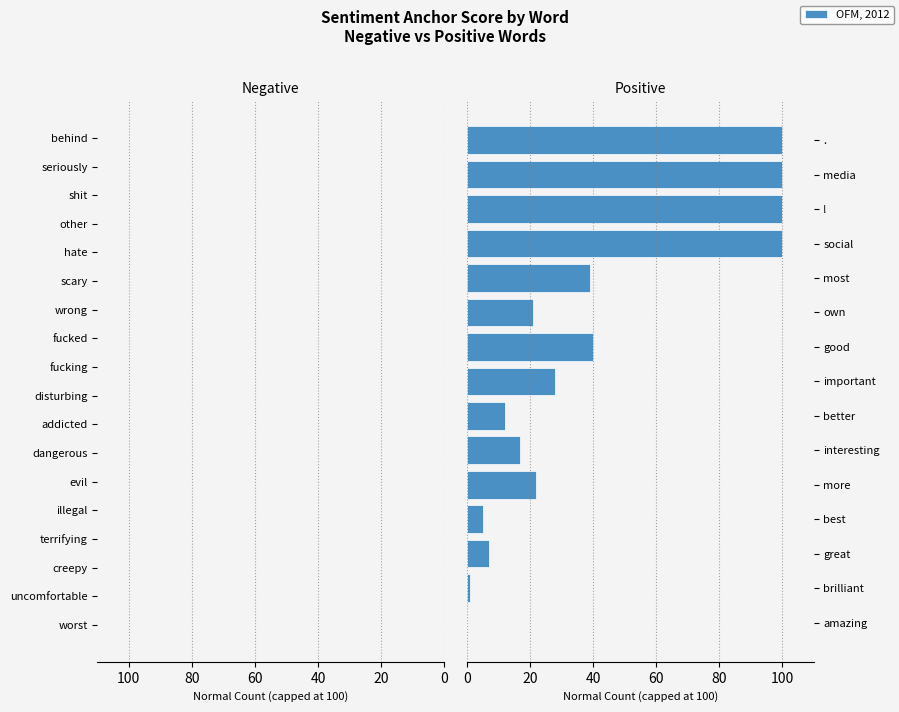

The value at important is 7. True or false?

False